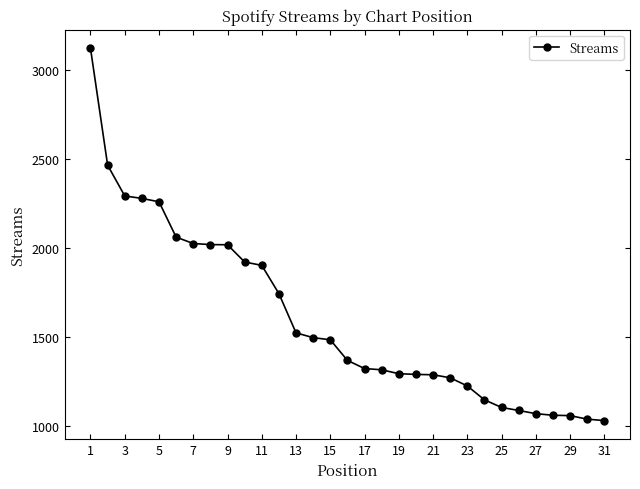

What is the value of the 1st point from the left?

3124